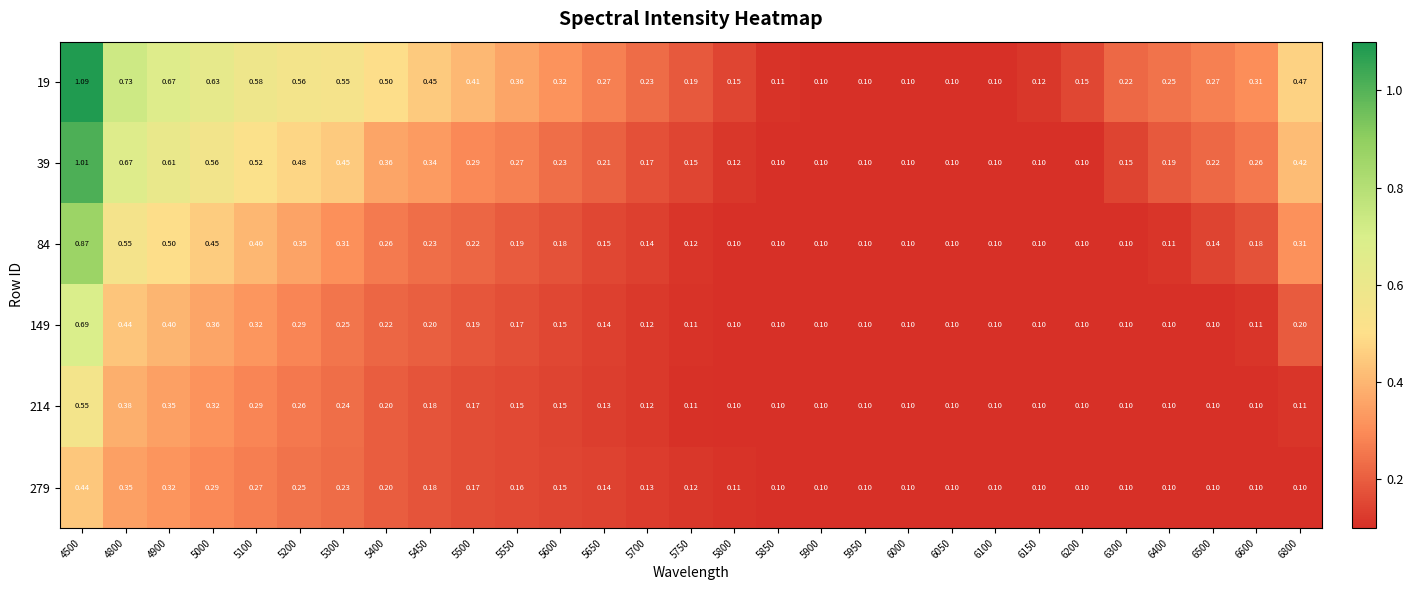

Is the value of 214 at 6400 greater than the value of 279 at 5550?

No